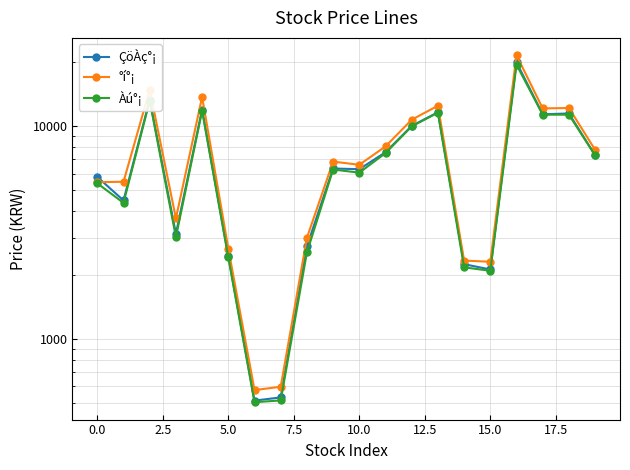

At how many categories does at least one series exceed 1199?

18